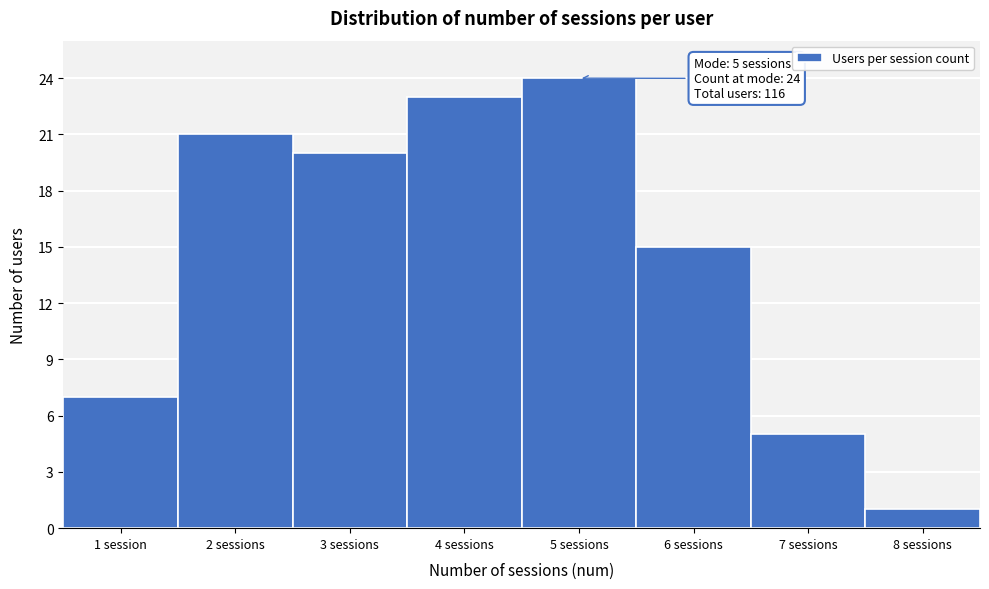

Reading left to right, list all the values displayed in this chart.

7	21	20	23	24	15	5	1